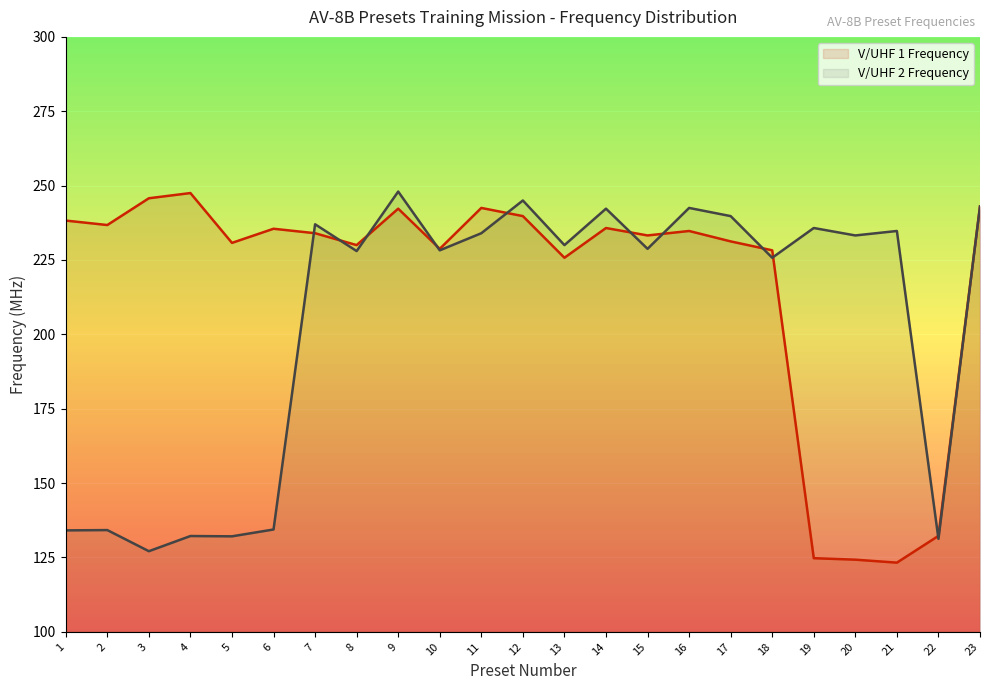

Between 17 and 3, which is larger?

3